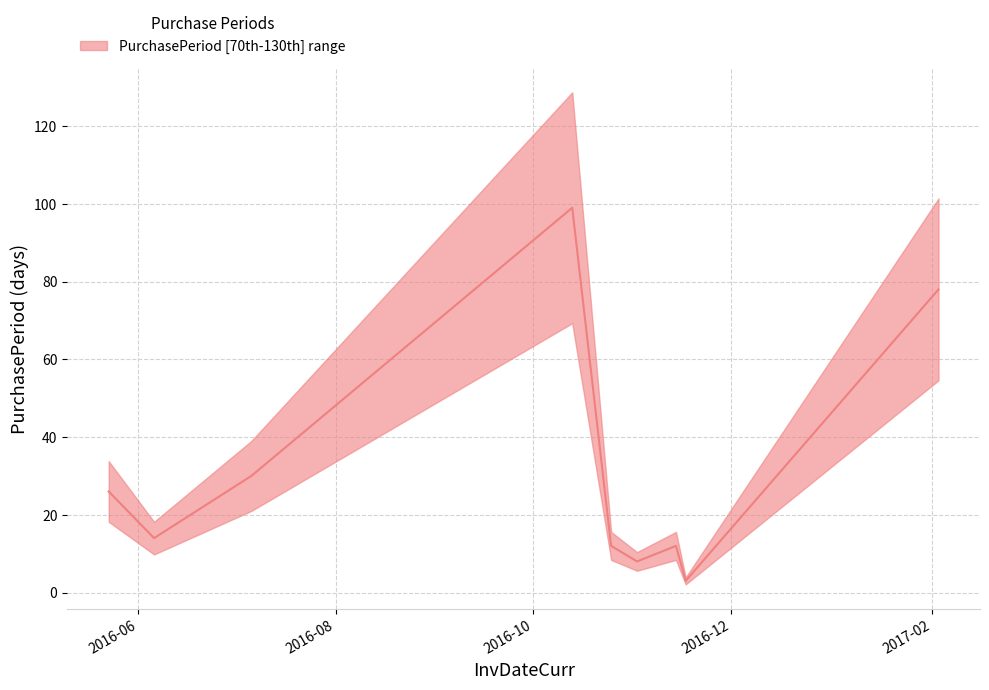

How many distinct data groups are displayed?

1